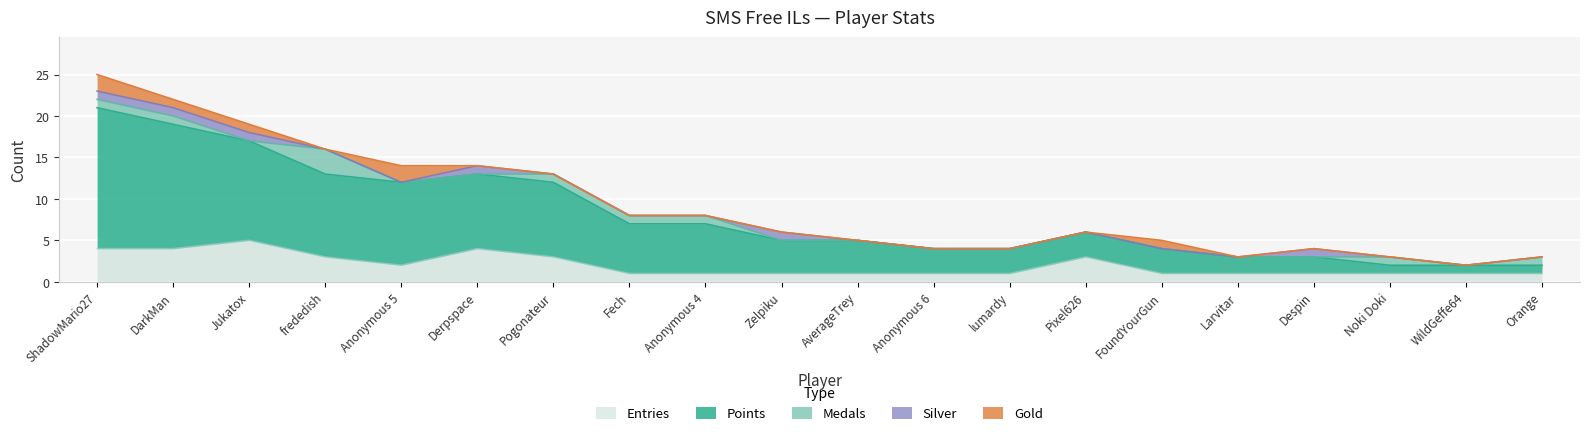

Which category has the lowest value across all series?

Jukatox